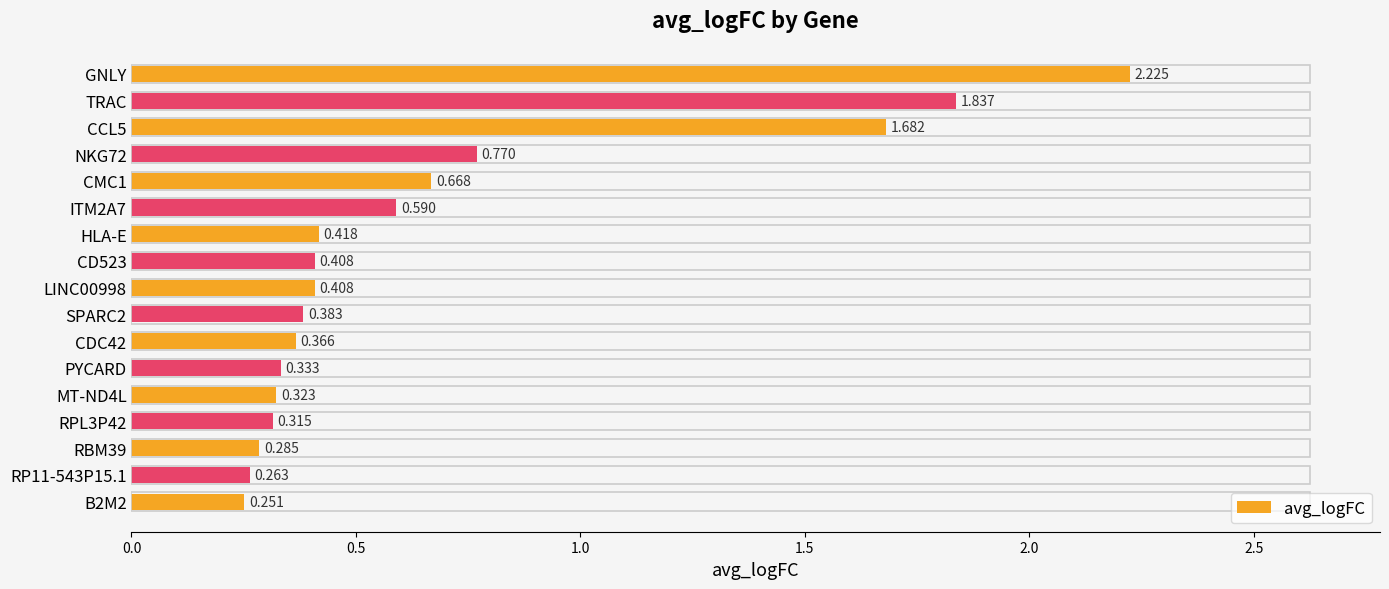

What is the difference between the second highest and second lowest values?

1.6